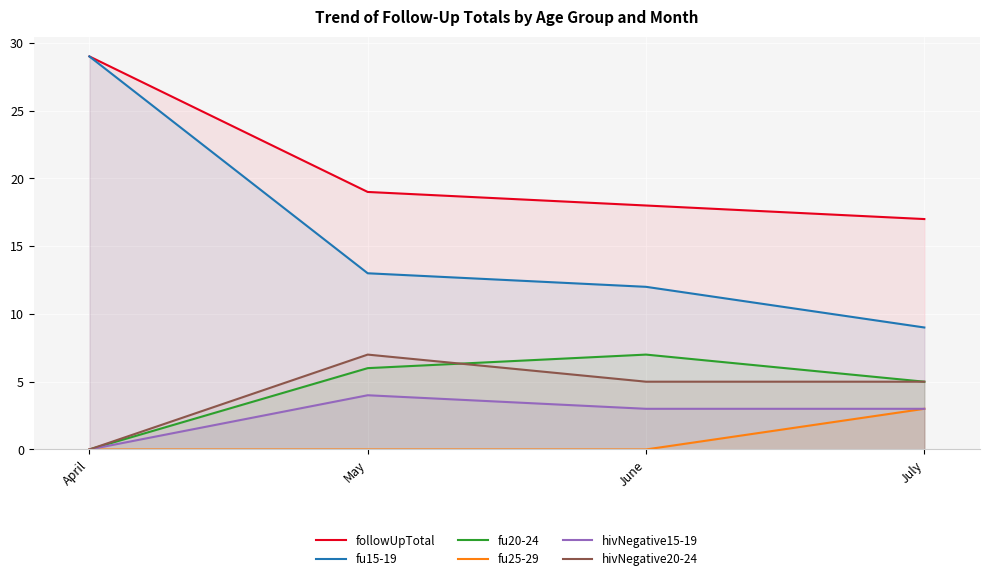

True or false: fu15-19 and hivNegative15-19 cross at least once.

False